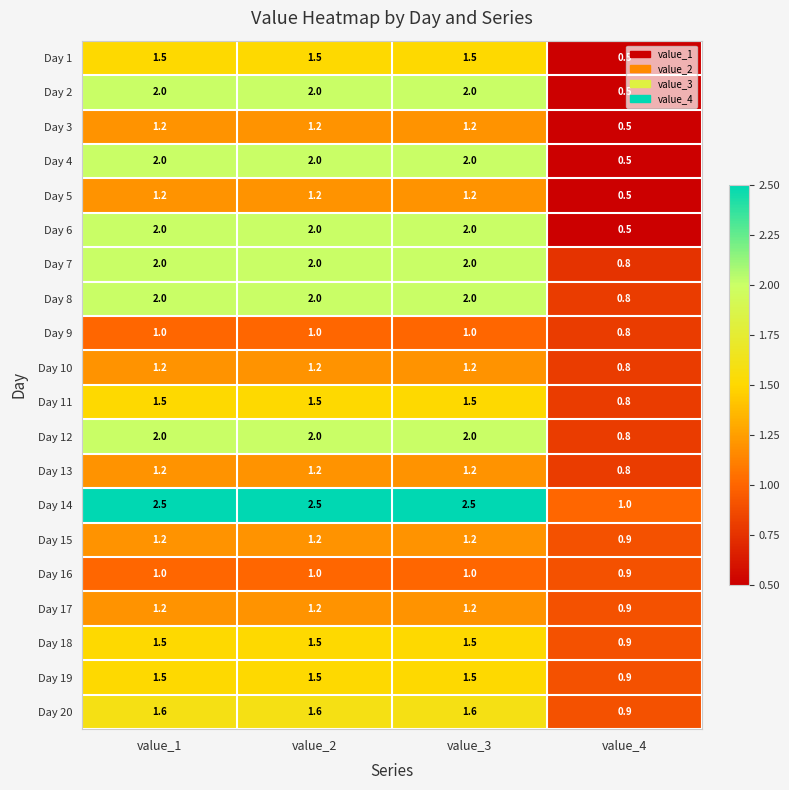

Which series has the largest total across all categories?

Day 14